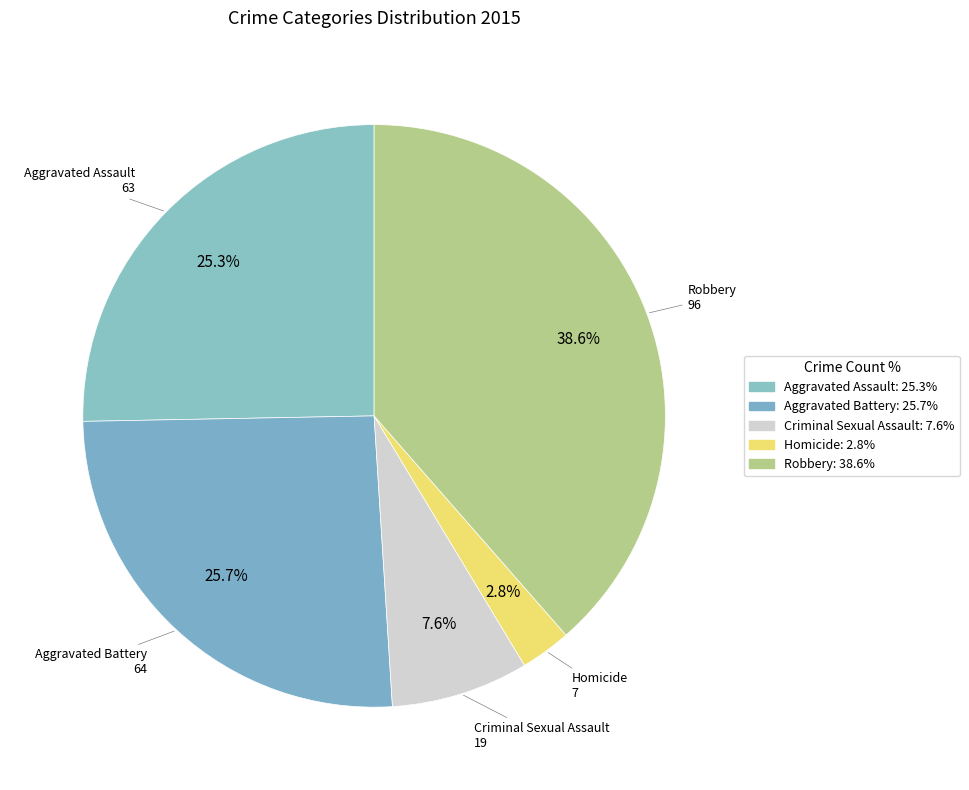

Which category has the smallest portion of the pie?

Homicide